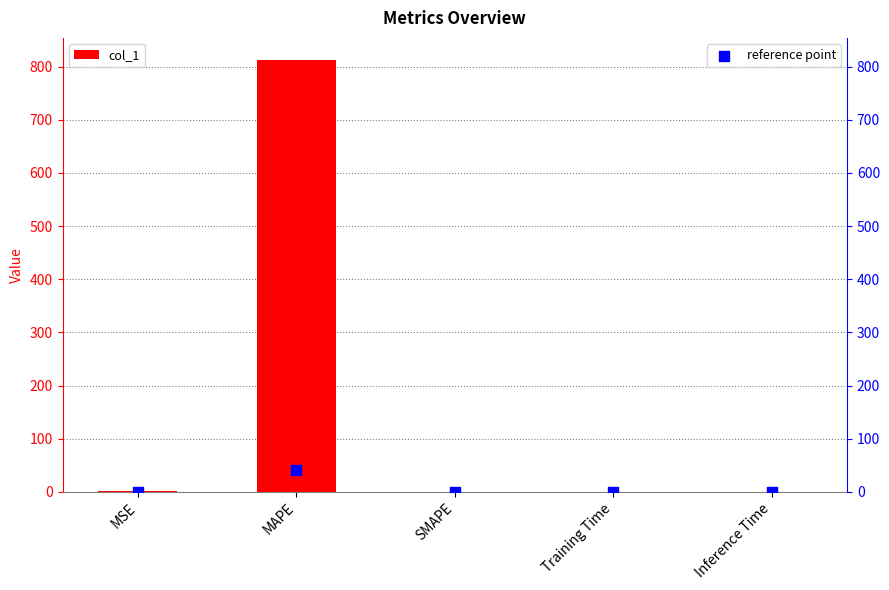

What is the total value across all series at MAPE?

854.2